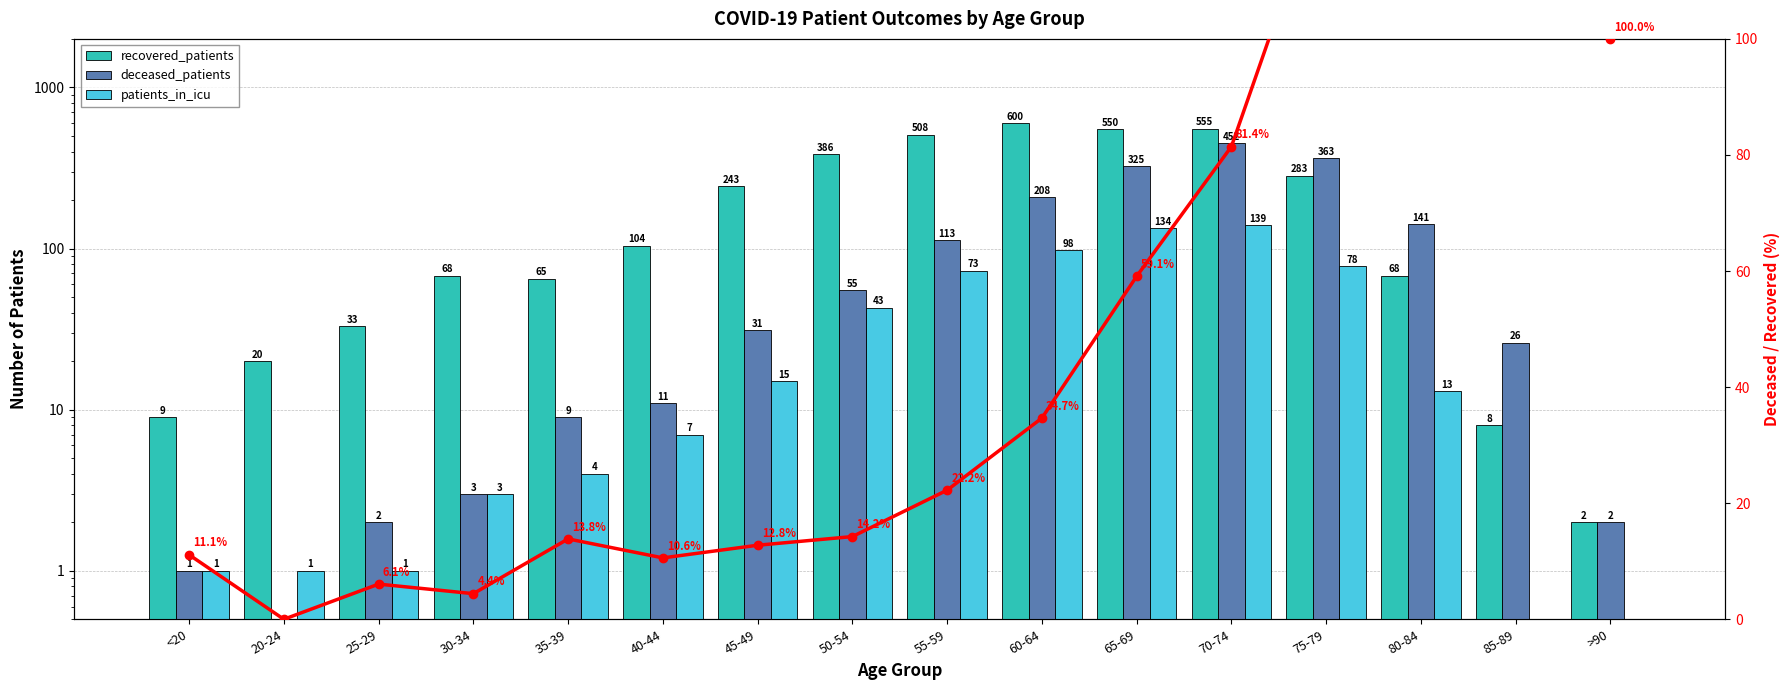

Reading right to left, transcribe all the data shown in this chart.

recovered_patients: >90=2	85-89=8	80-84=68	75-79=283	70-74=555	65-69=550	60-64=600	55-59=508	50-54=386	45-49=243	40-44=104	35-39=65	30-34=68	25-29=33	20-24=20	<20=9
deceased_patients: >90=2	85-89=26	80-84=141	75-79=363	70-74=452	65-69=325	60-64=208	55-59=113	50-54=55	45-49=31	40-44=11	35-39=9	30-34=3	25-29=2	20-24=0	<20=1
patients_in_icu: >90=0	85-89=0	80-84=13	75-79=78	70-74=139	65-69=134	60-64=98	55-59=73	50-54=43	45-49=15	40-44=7	35-39=4	30-34=3	25-29=1	20-24=1	<20=1